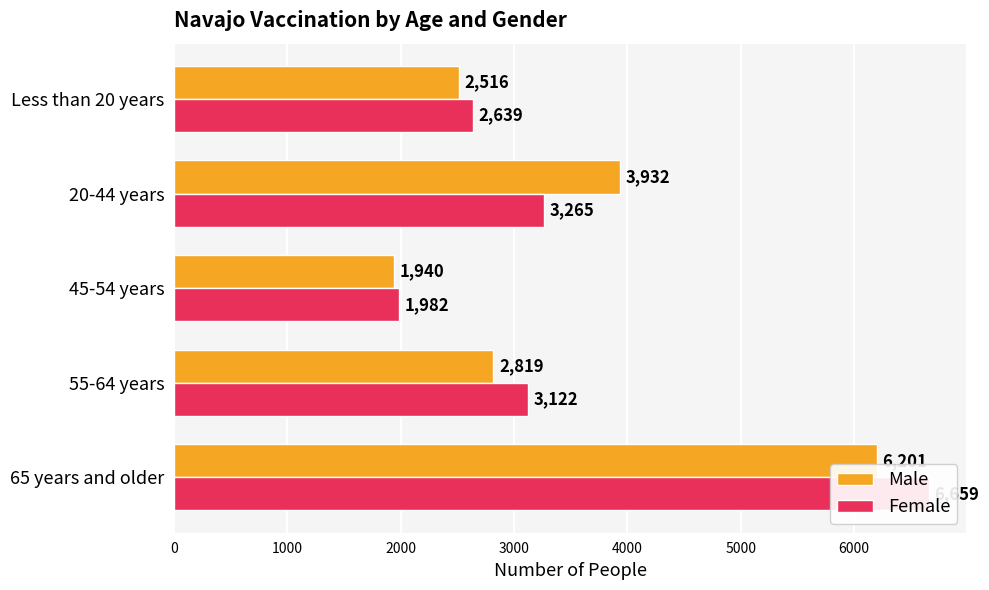

What is the average value of the Male series?

3482